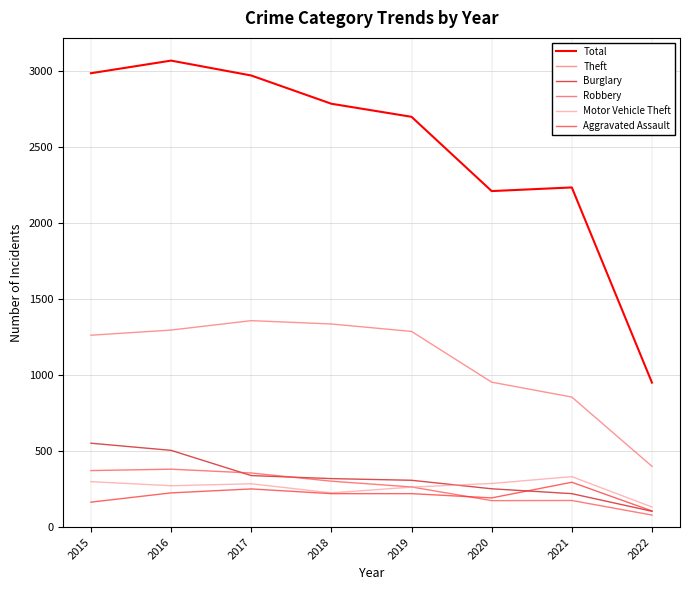

At how many categories does at least one series exceed 2137?

7